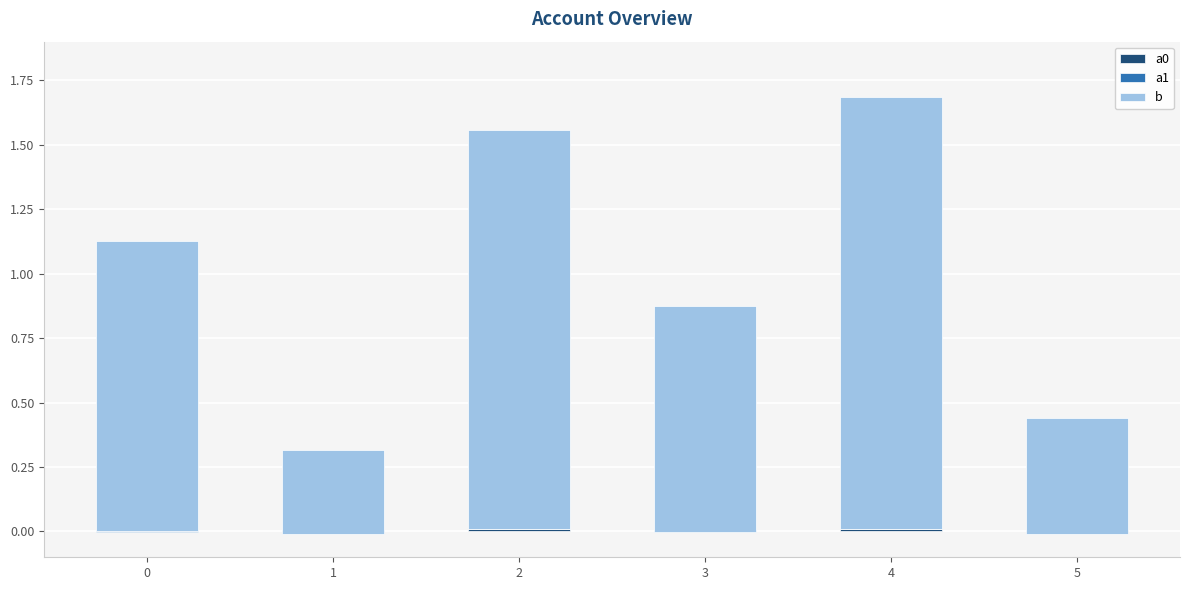

The a0 series shows 0.0 at 2. True or false?

True